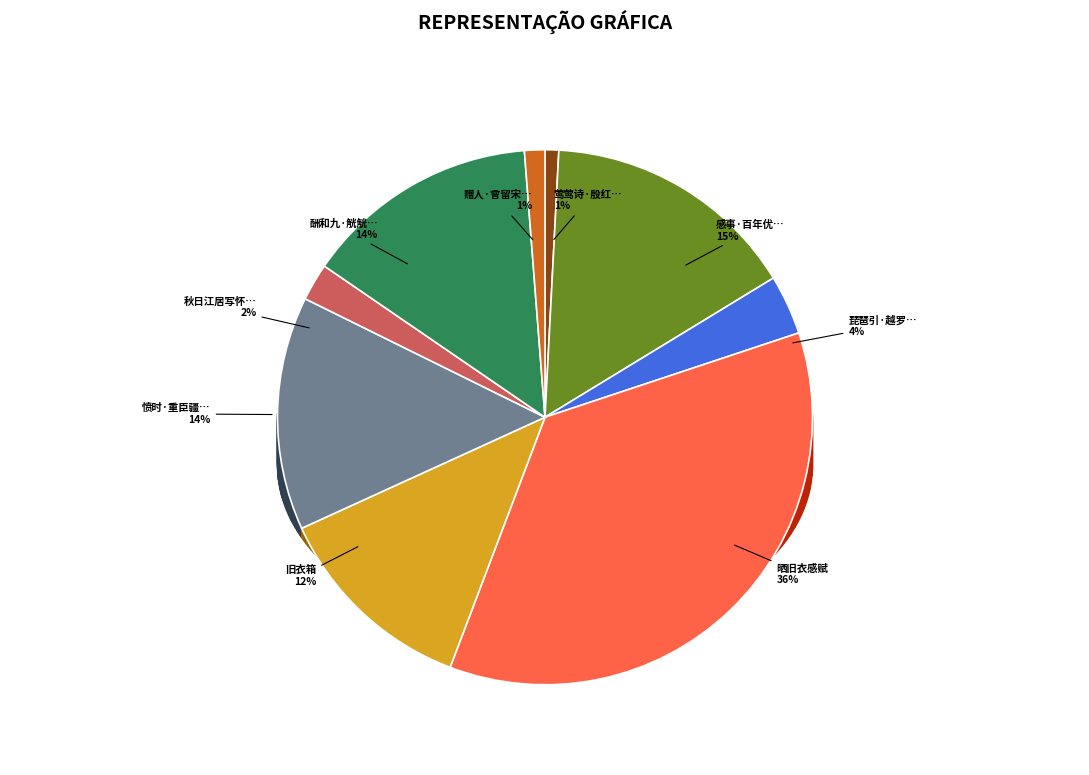

What portion of the pie excludes 赠人·曾留宋玉旧衣裳?

98.8%